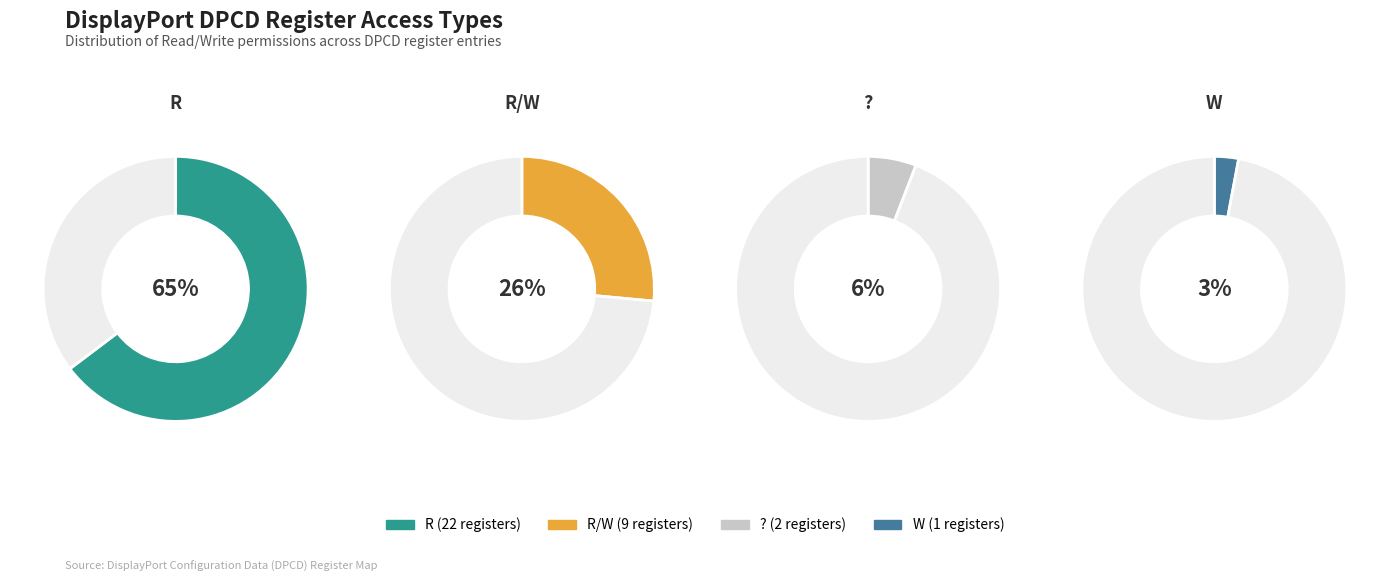

How many segments does this pie chart have?

4